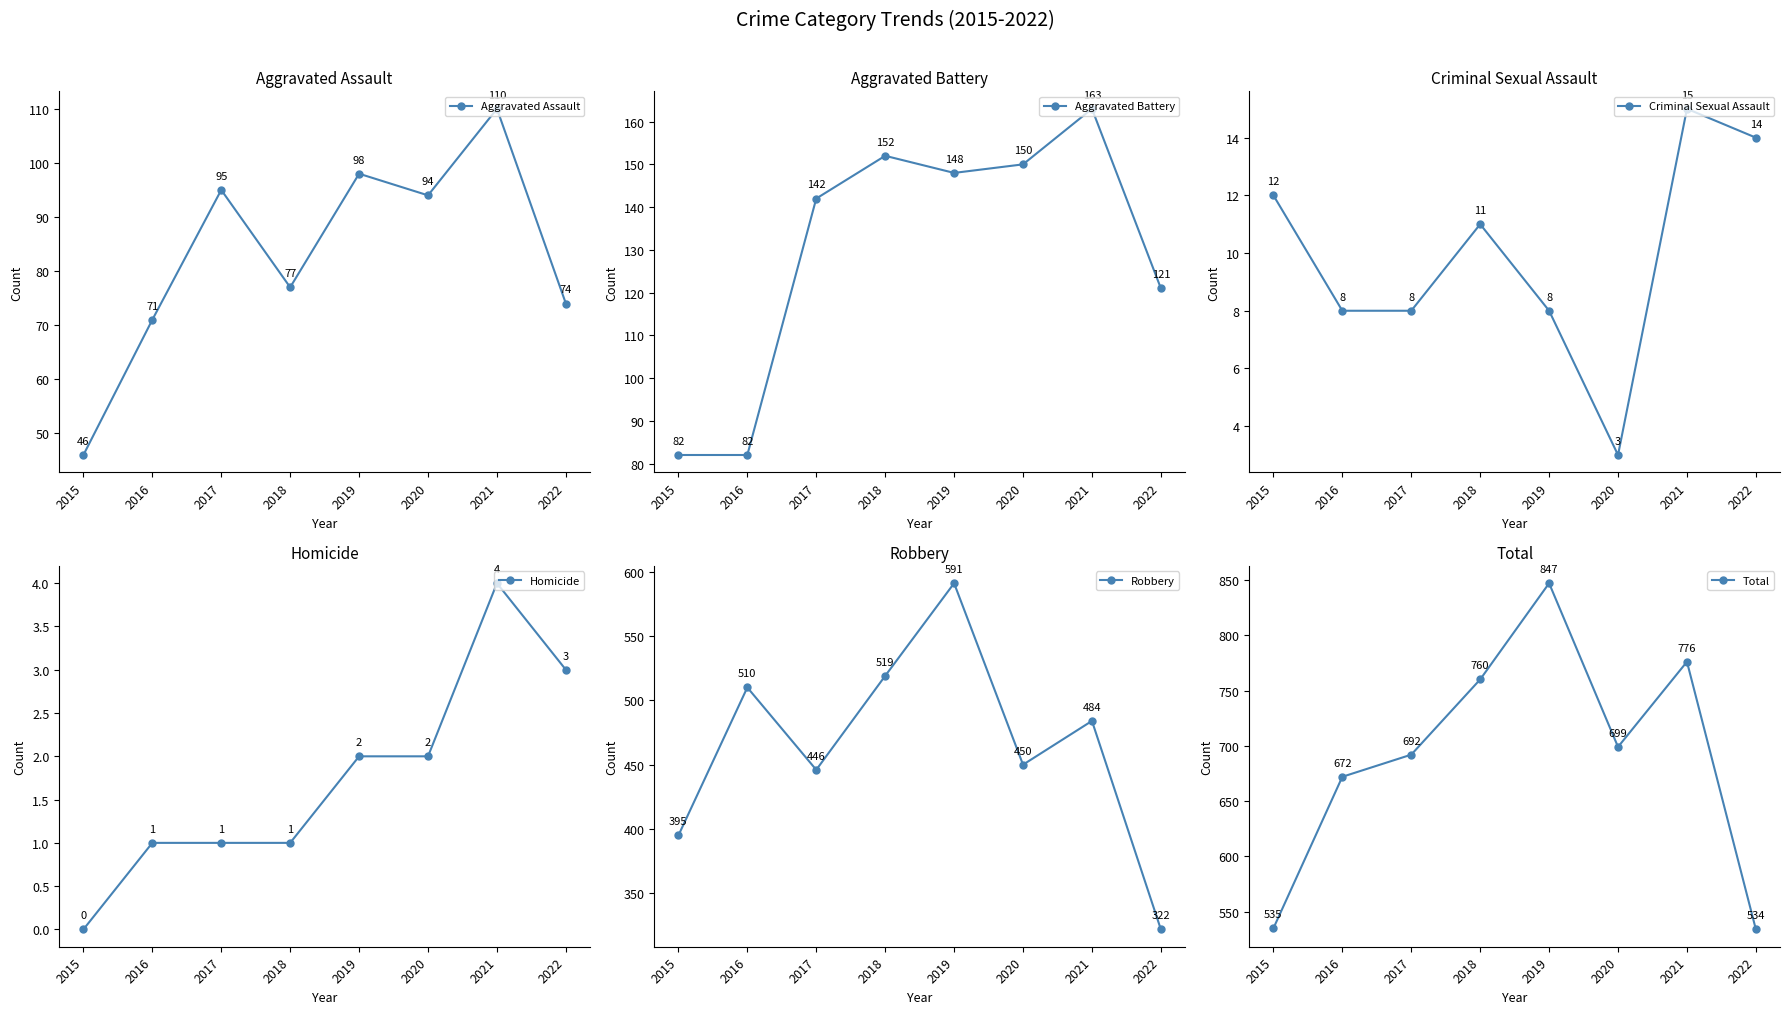

Which label corresponds to the largest value in the chart?

2019